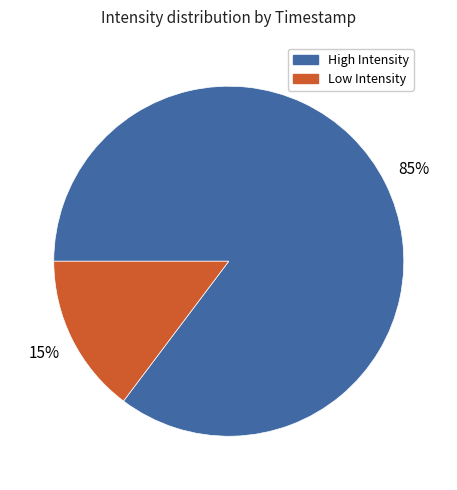

Is there any slice that represents more than half of the pie?

Yes